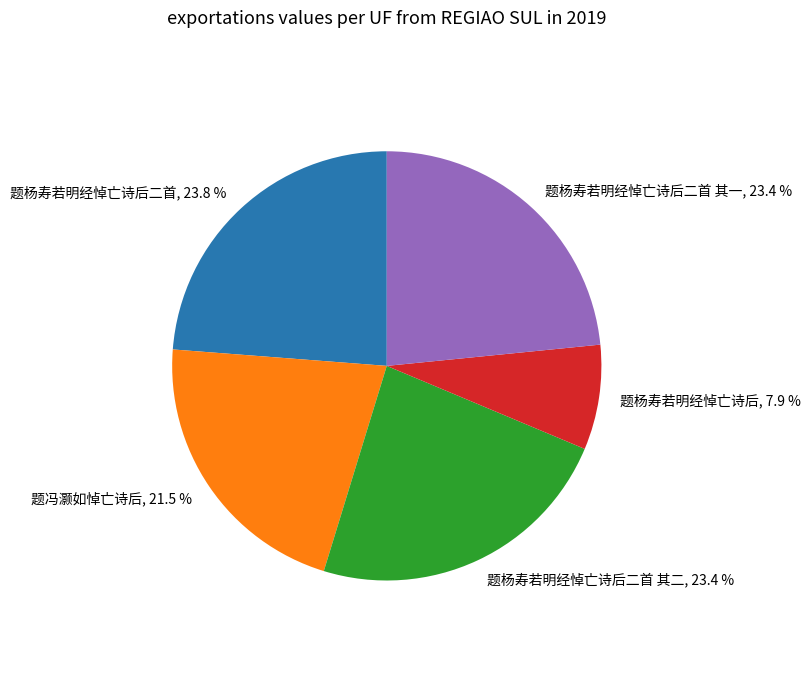

Does any single category account for the majority?

No